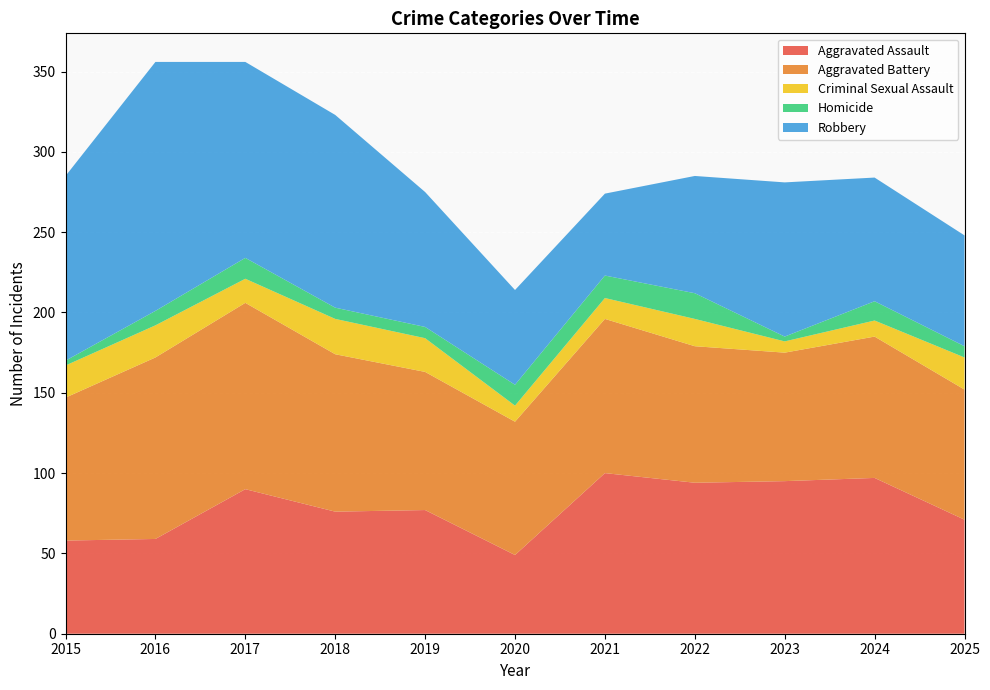

Which category has the lowest value in the Criminal Sexual Assault series?

2023